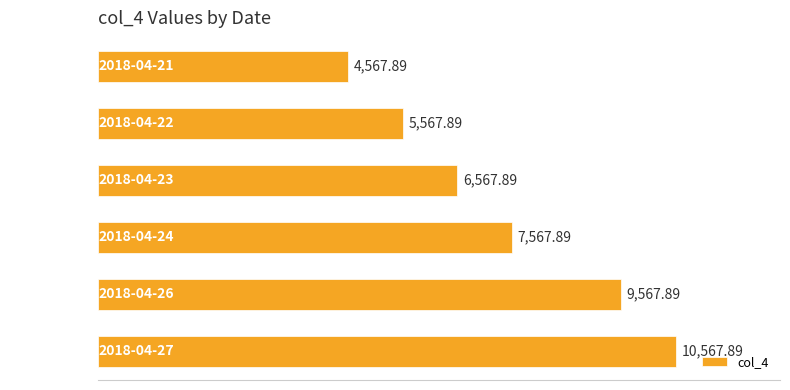

What is the minimum value shown in the chart?

4567.9